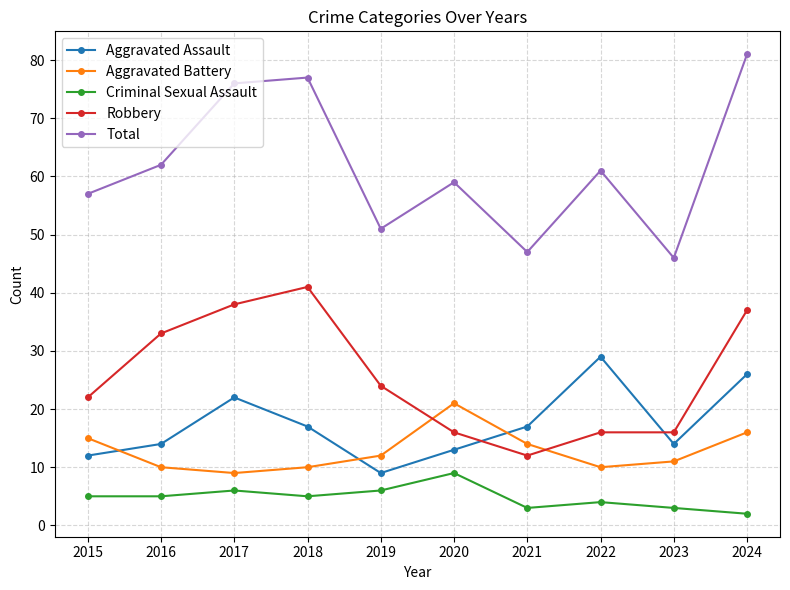

What are all the series names shown in the legend?

Aggravated Assault, Aggravated Battery, Criminal Sexual Assault, Robbery, Total